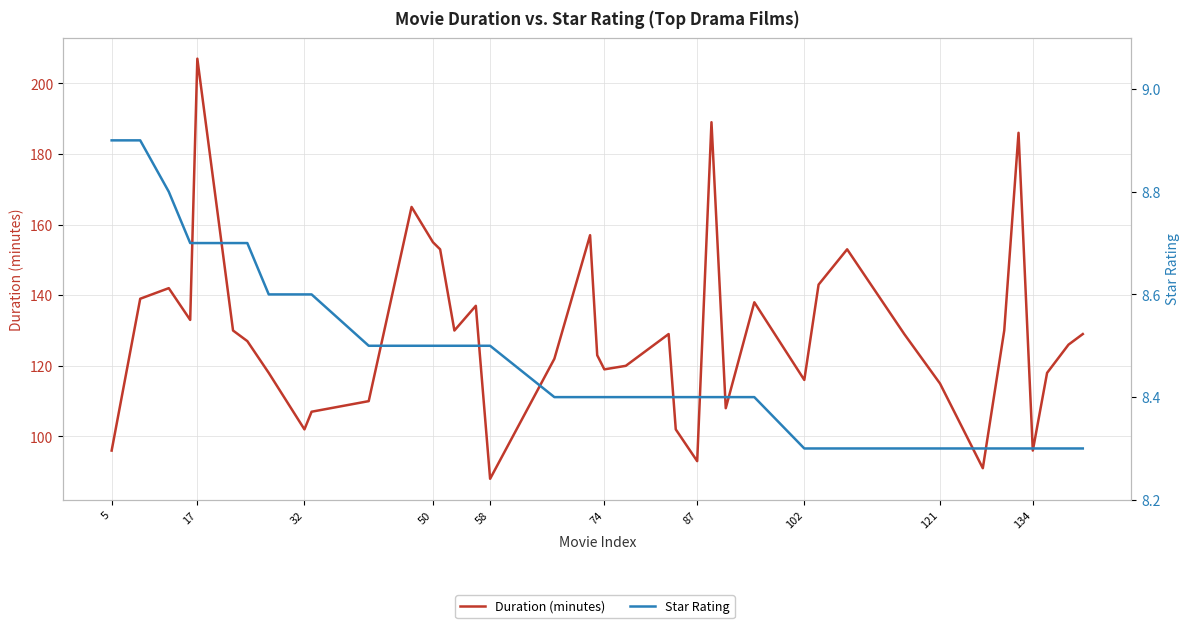

True or false: Star Rating and Duration (minutes) intersect in this chart.

False